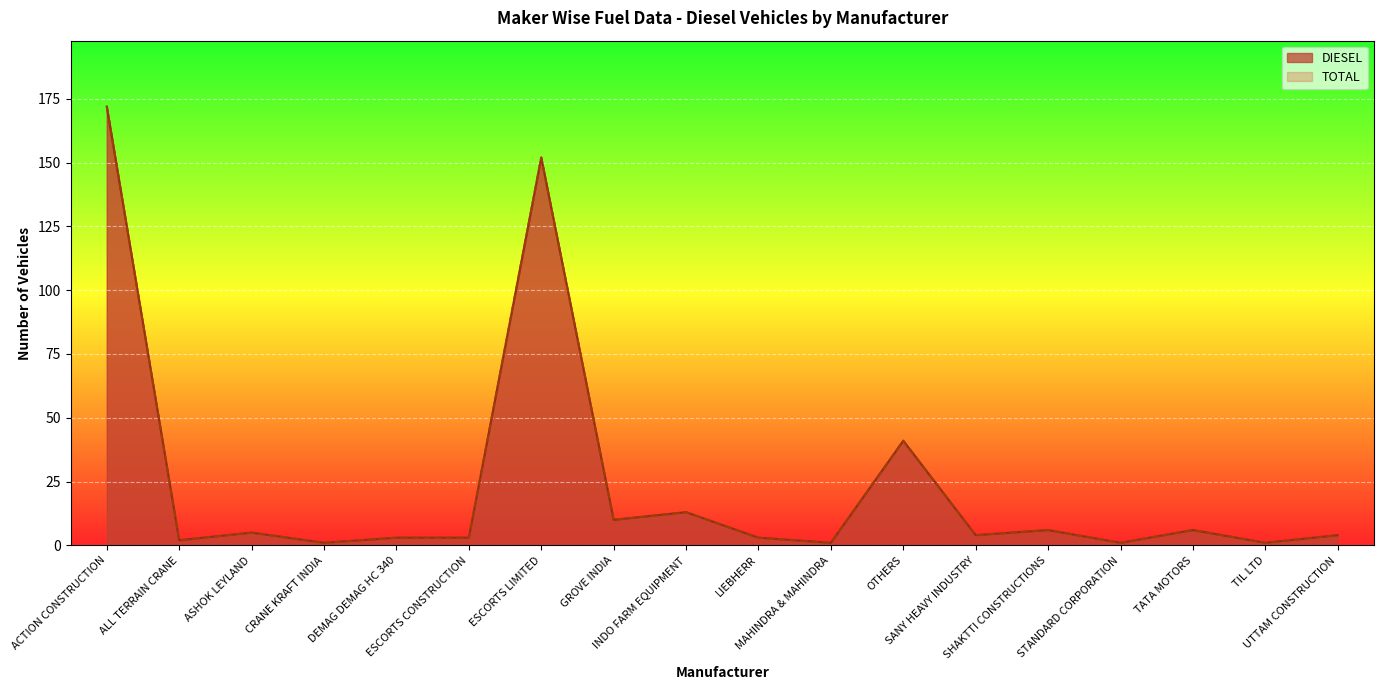

What is the value of the TOTAL point at the 10th from the left?

3